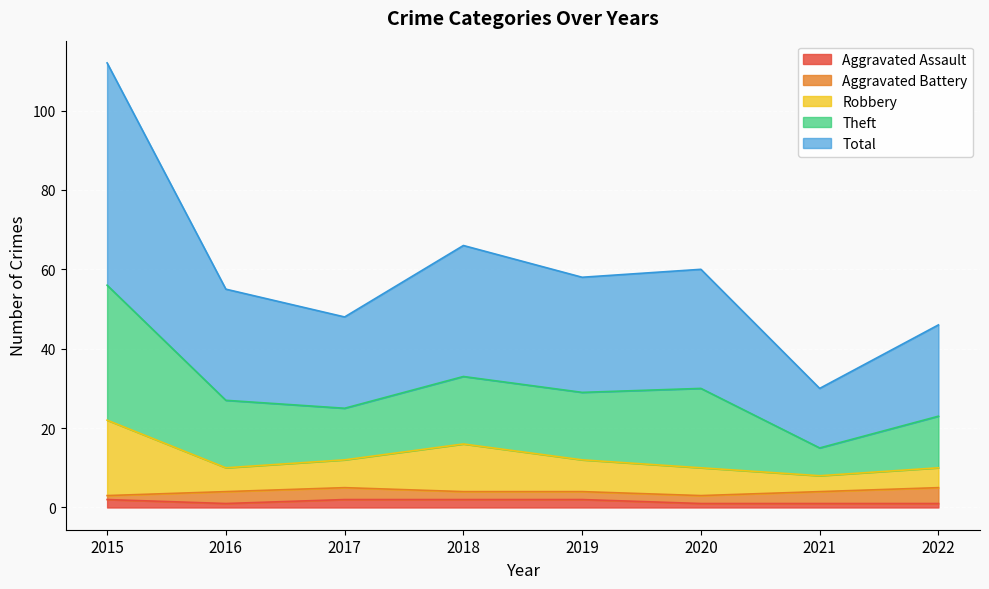

The Aggravated Assault series shows 2 at 2017. True or false?

True